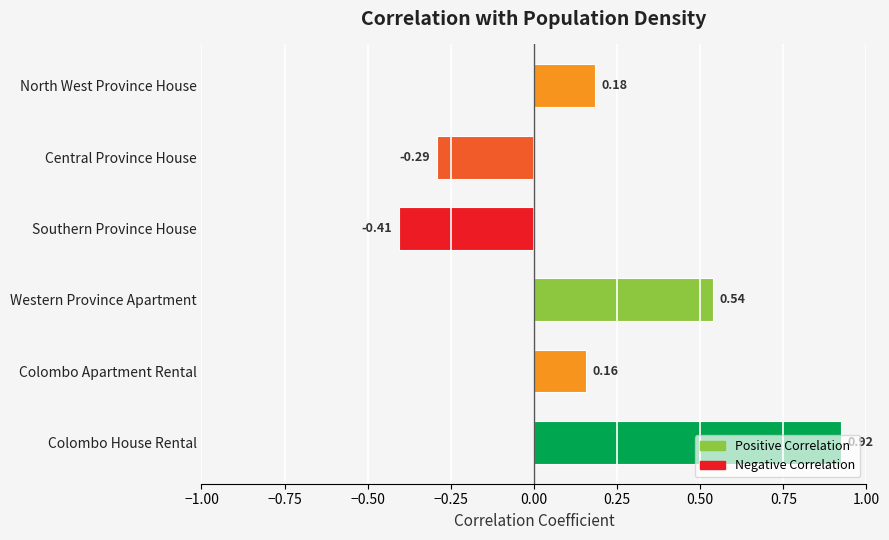

List the labels in order of value, largest first.

Colombo House Rental, Western Province Apartment, North West Province House, Colombo Apartment Rental, Central Province House, Southern Province House